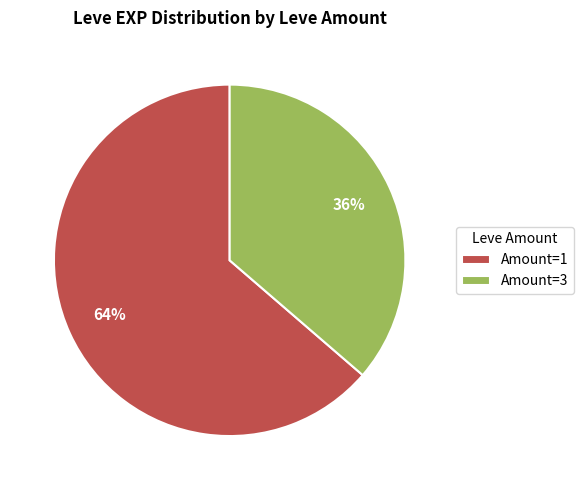

Rank the categories by value from lowest to highest.

Amount=3, Amount=1